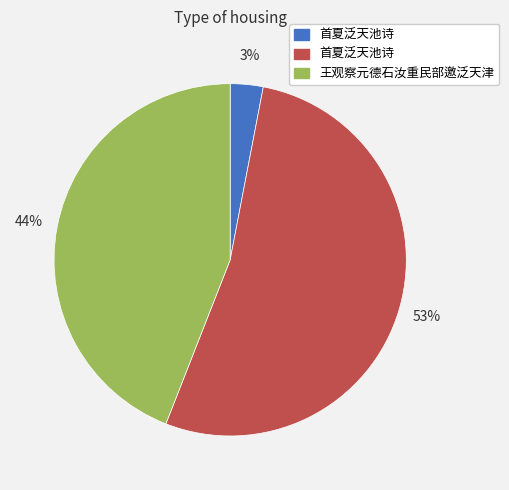

Does any single category account for the majority?

Yes